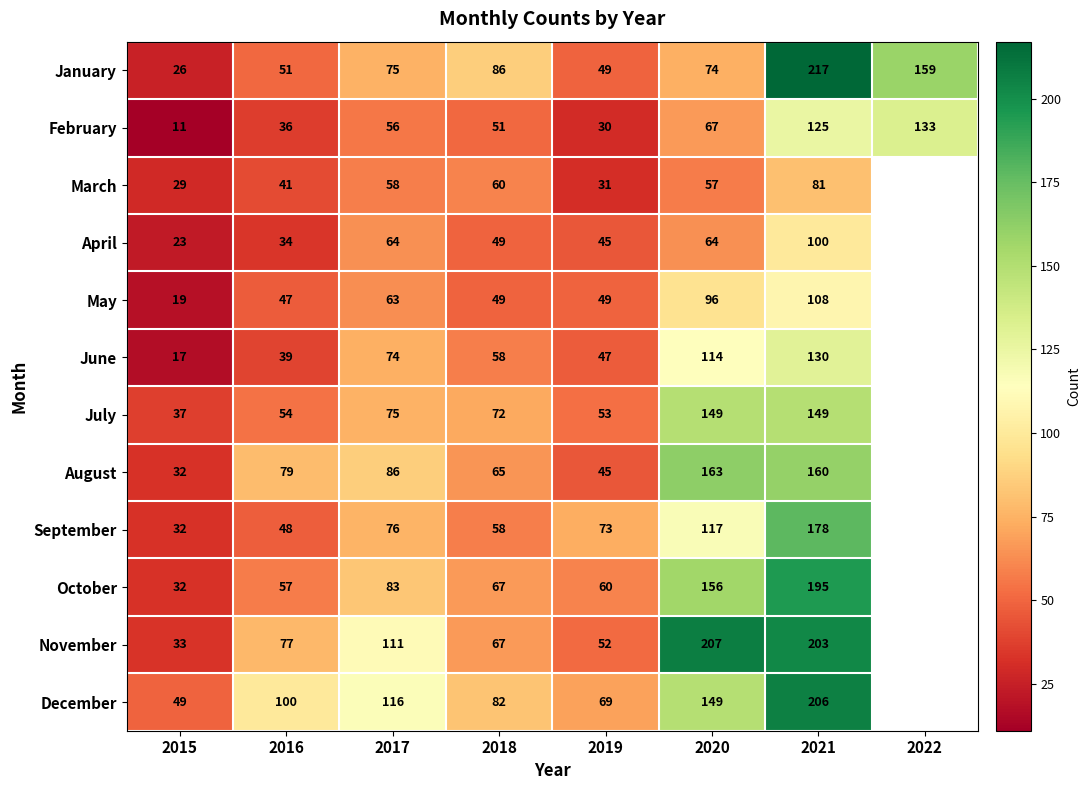

At 2016, list the series in order from smallest to largest.

April, February, June, March, May, September, January, July, October, November, August, December